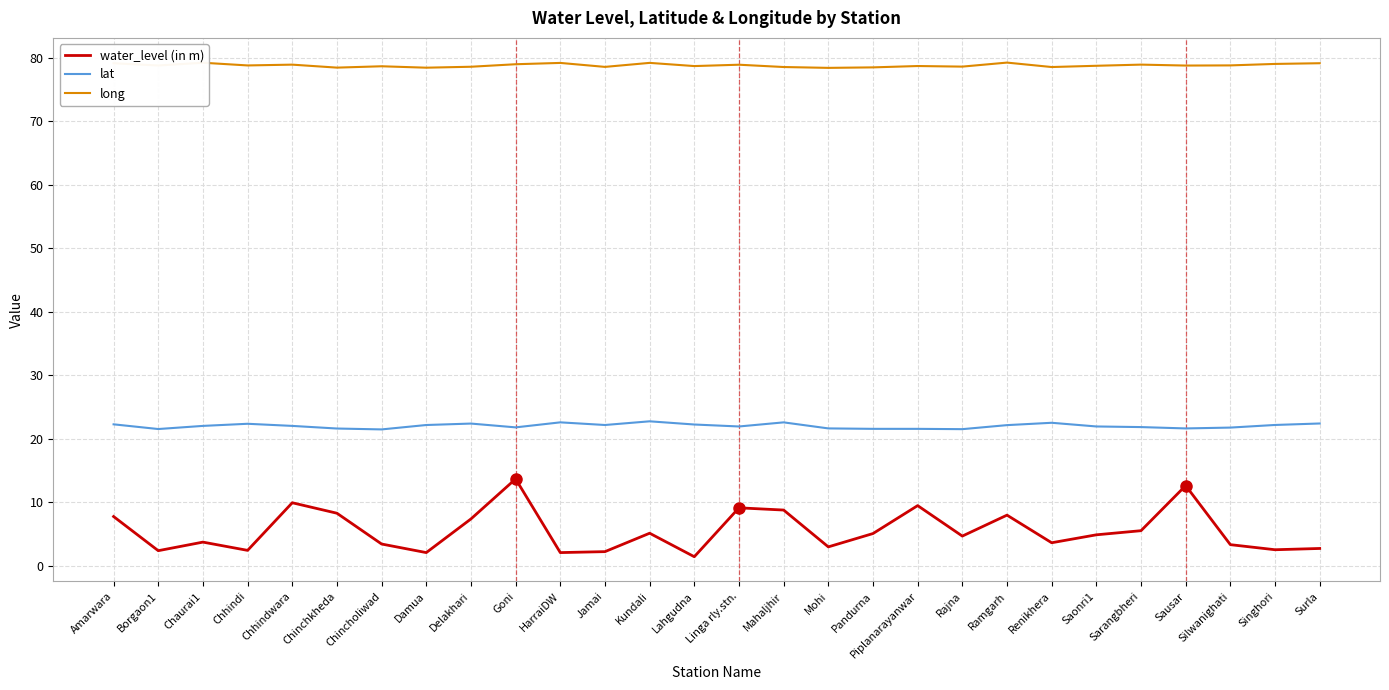

At Rajna, list the series in order from largest to smallest.

long, lat, water_level (in m)